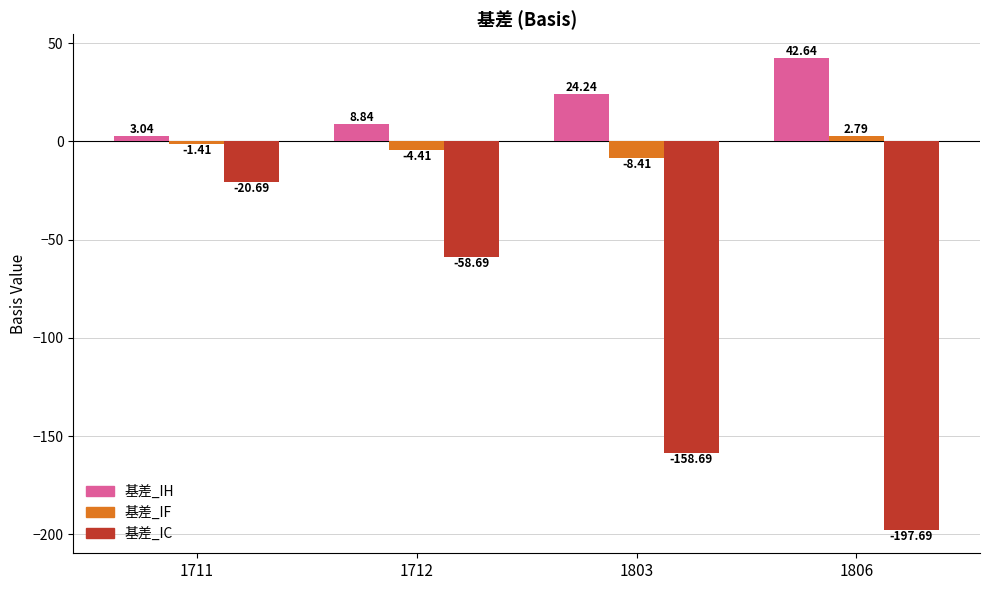

Is the value of 基差_IC at 1712 greater than the value of 基差_IF at 1712?

No